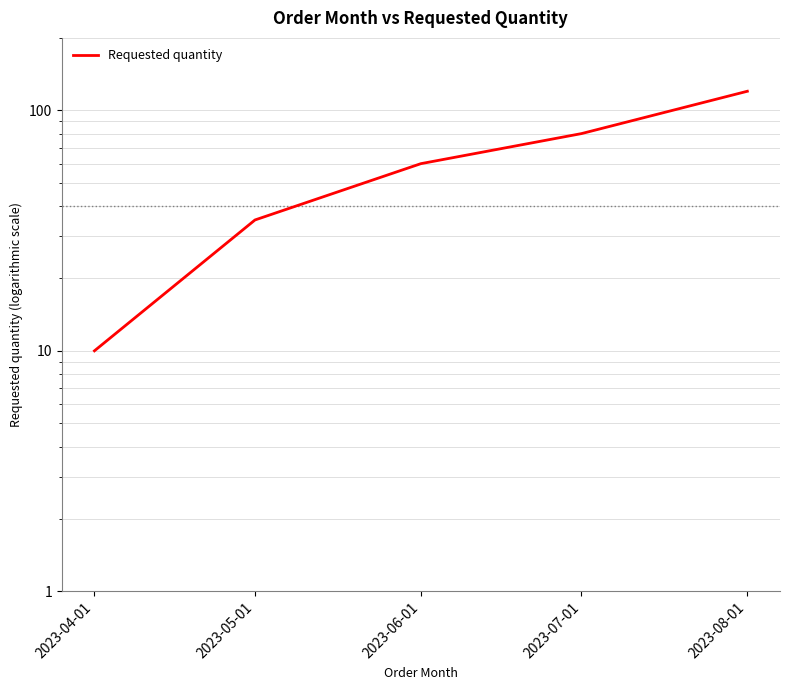

Does the chart have visible grid lines?

Yes